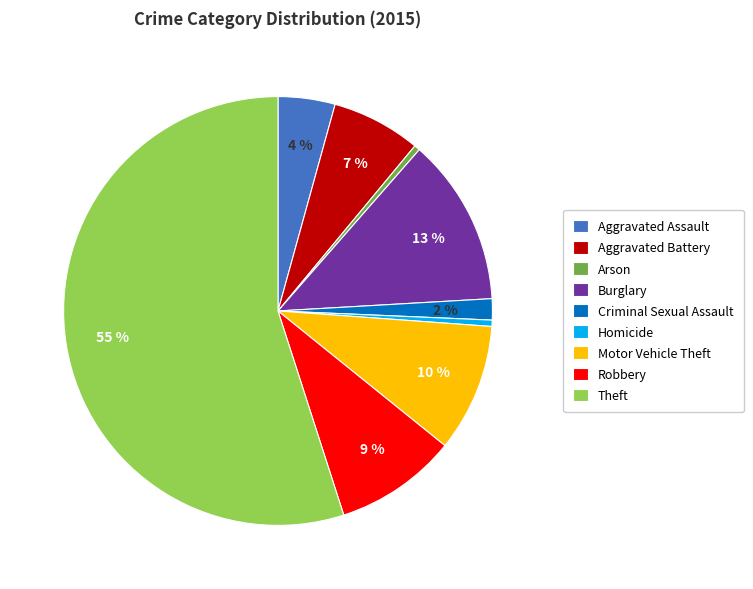

To the nearest percent, what percentage of the pie is Theft?

55%